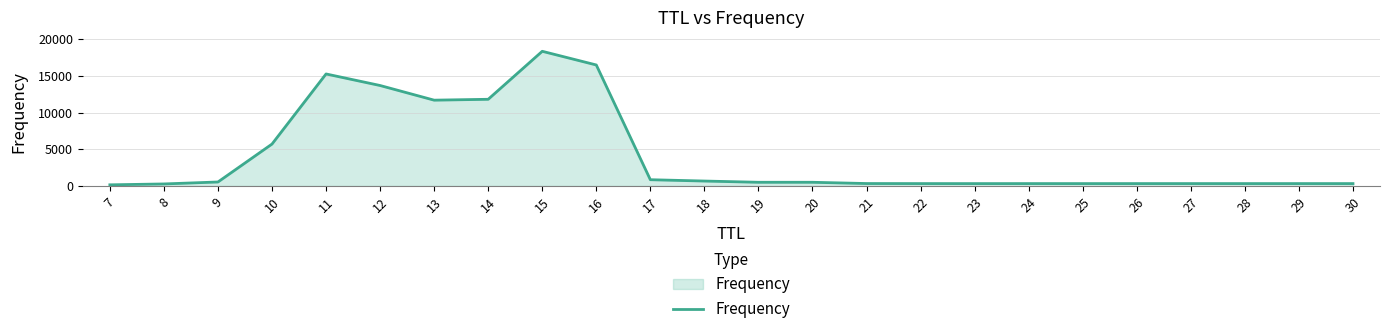

Read the value at 18.

677